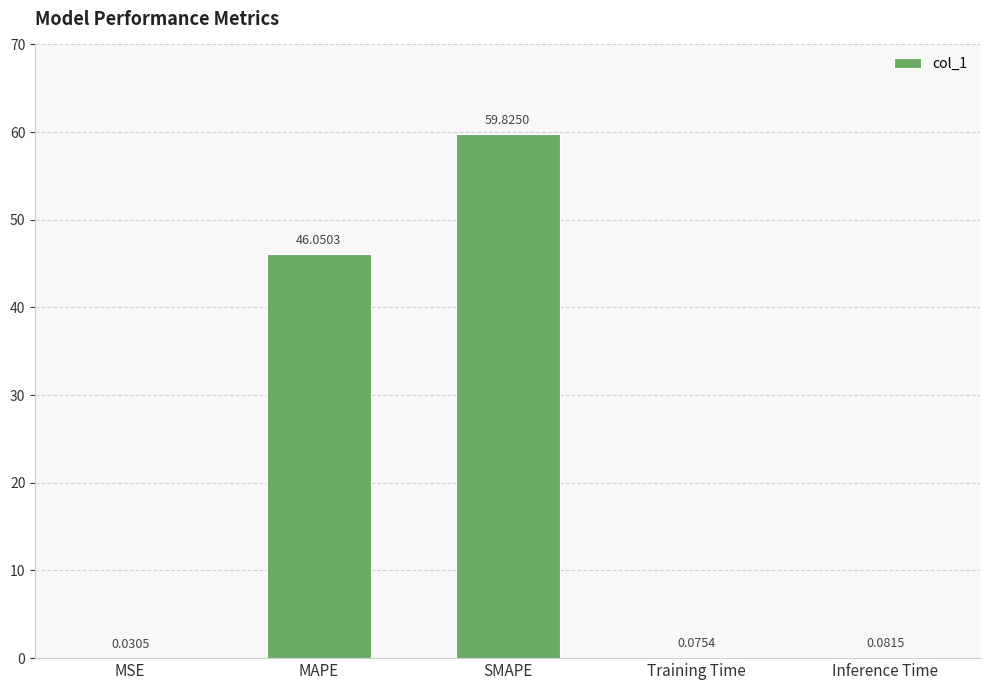

What is the sum of all values?

106.1